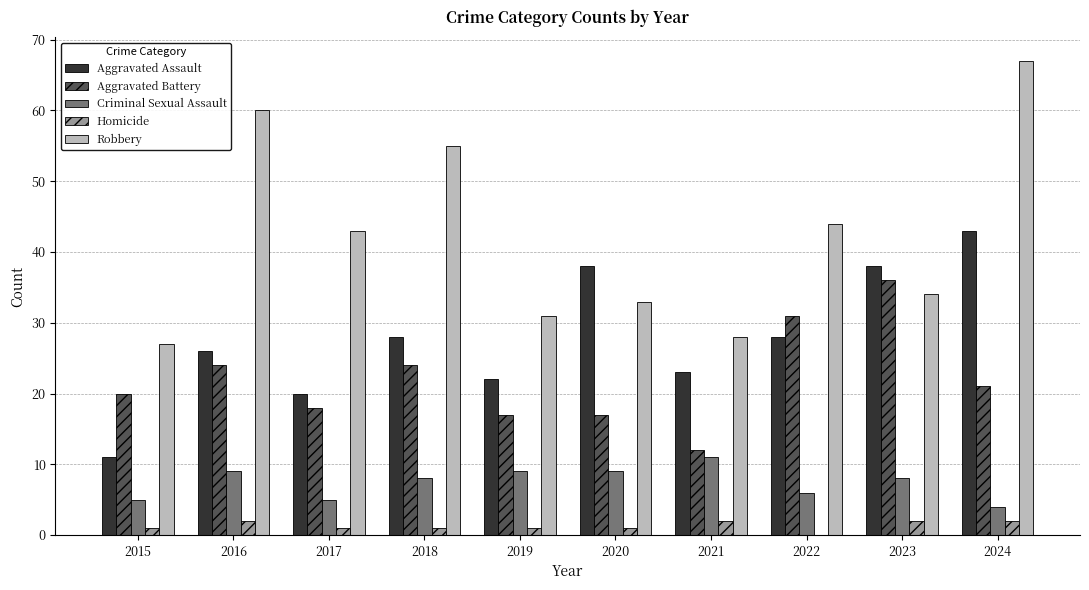

Which category has the highest value in the Robbery series?

2024